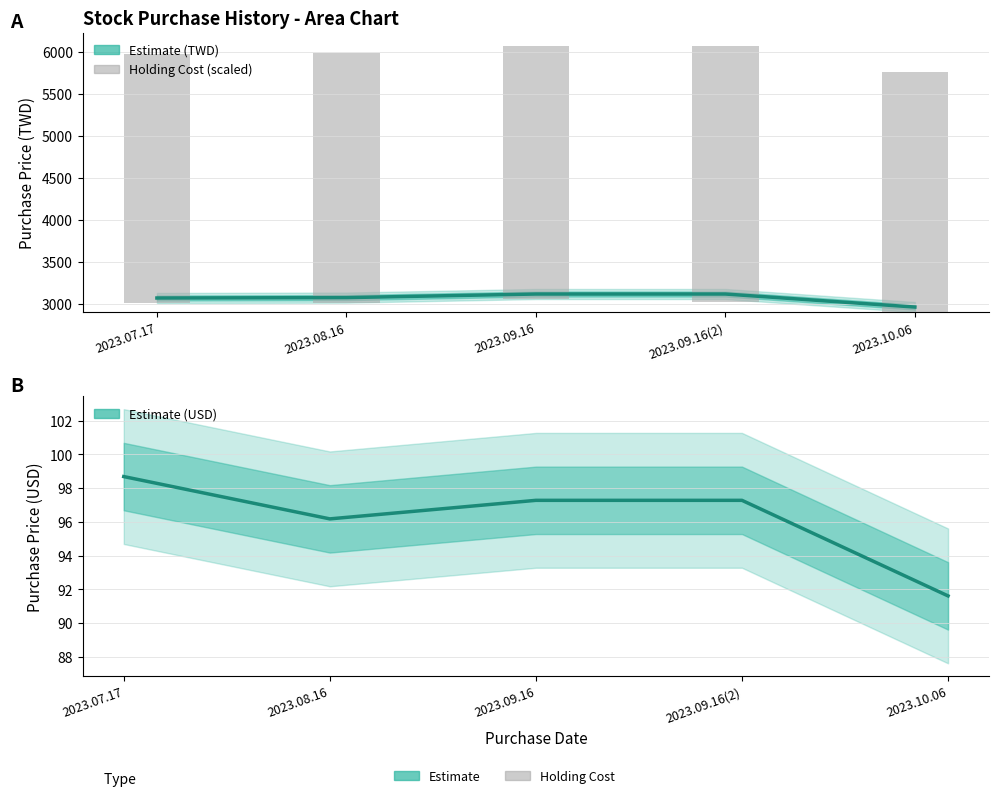

What is the minimum value shown in the chart?

91.6